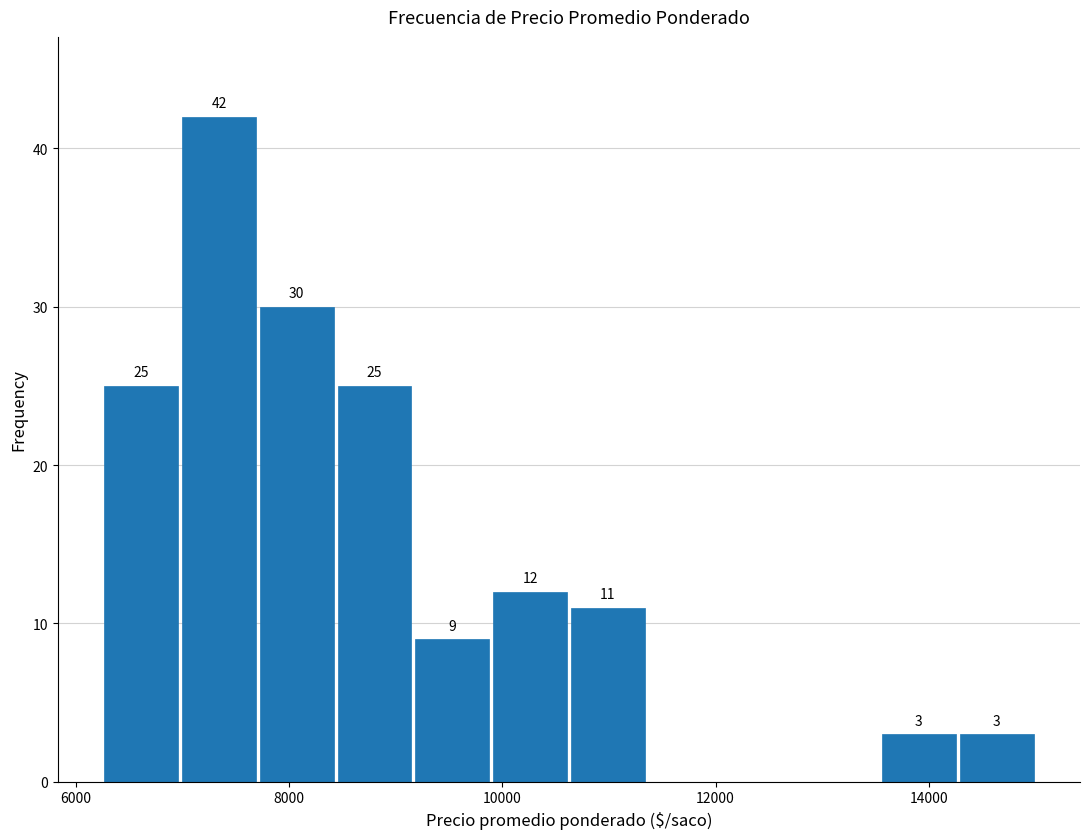

Read against the x-axis, roughly where is the centre of the tallest bar?

7400